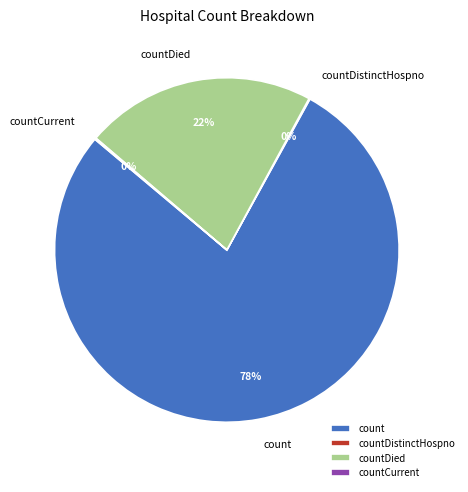

What is the largest slice in the pie chart?

count